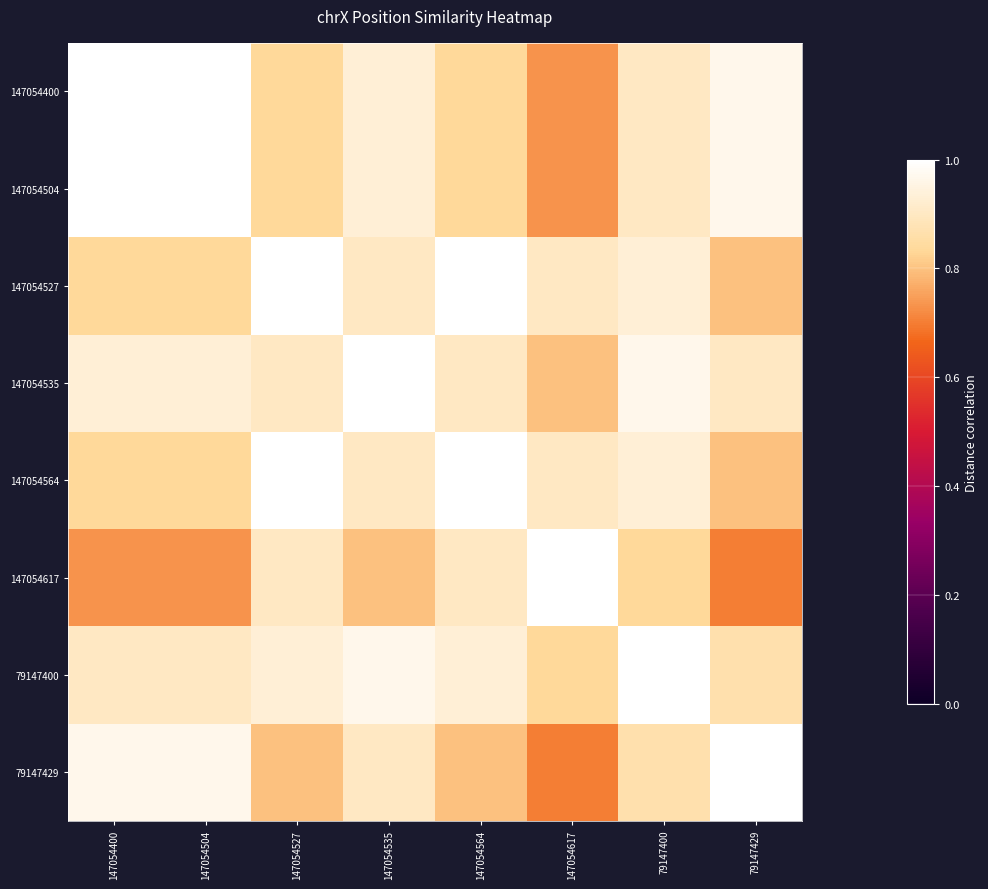

What is the total value across all series at 147054400?

7.2